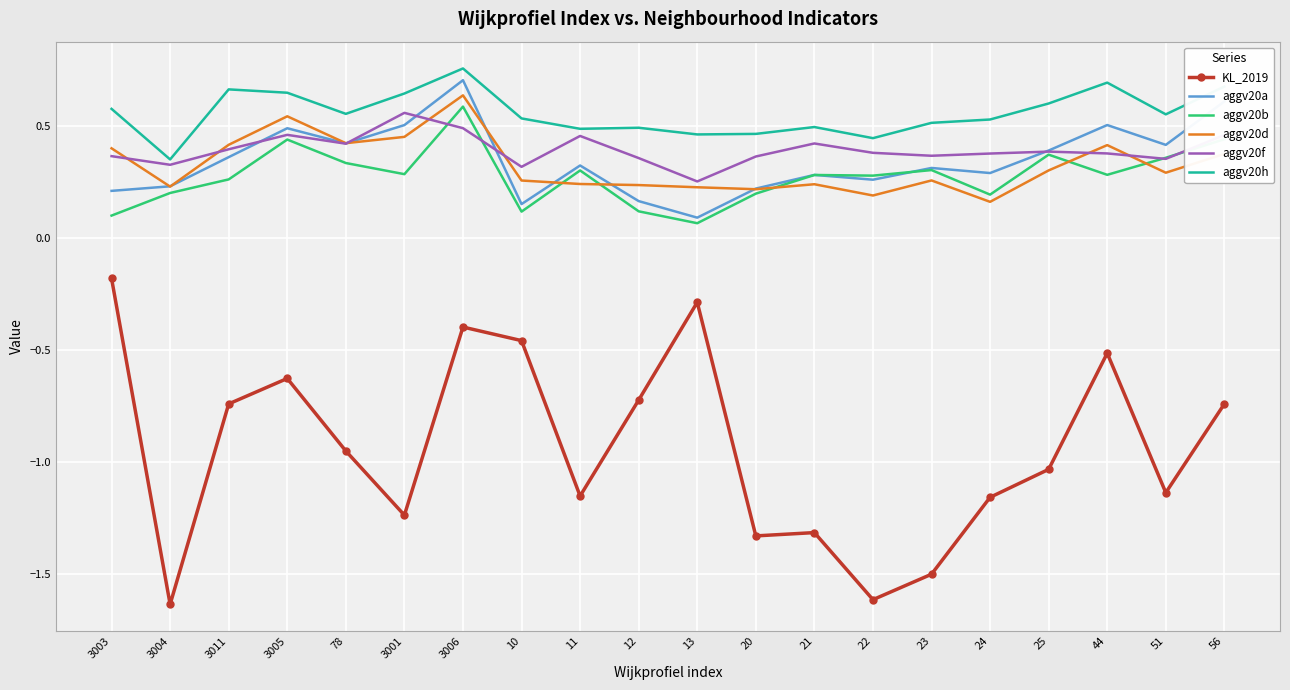

Is it true that aggv20f equals 0.4 at 23?

True